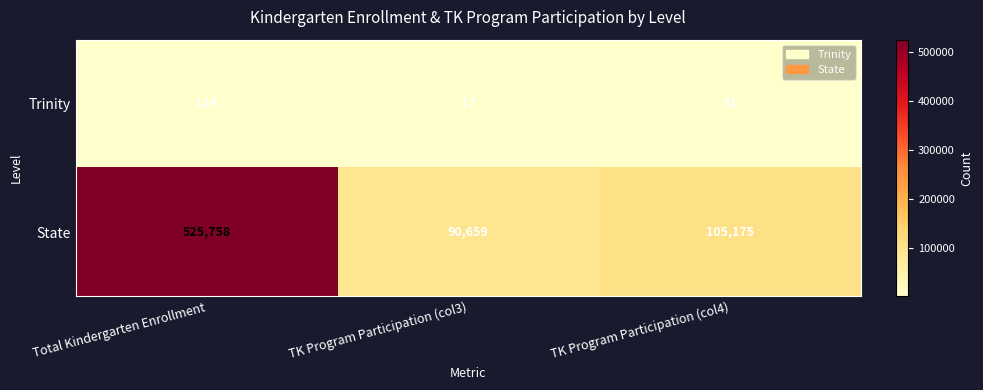

Rank the series at TK Program Participation (col4) from lowest to highest value.

Trinity, State